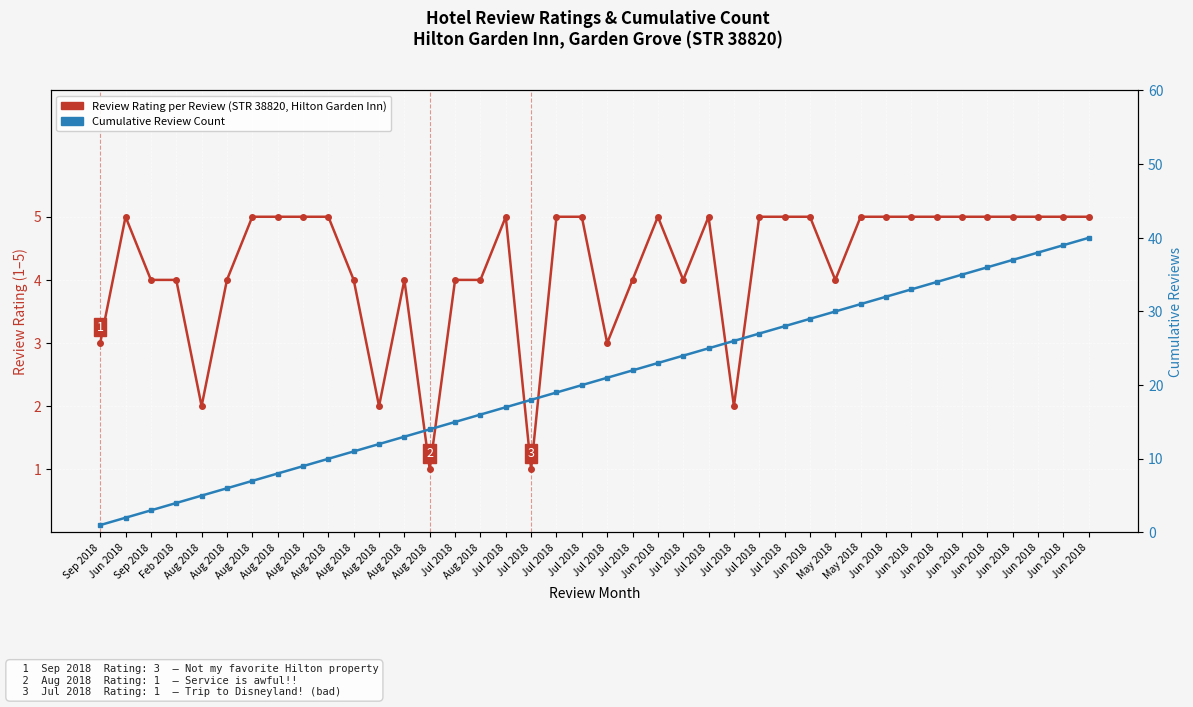

Which category has the lowest value across all series?

Aug 2018